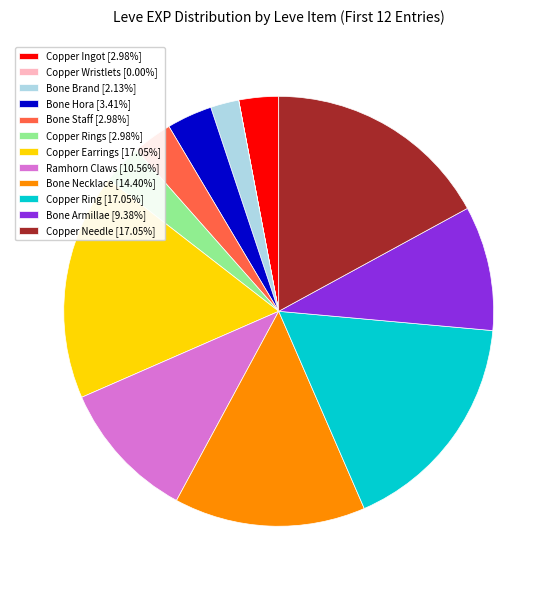

Is Copper Rings [2.98%] the majority of the pie?

No